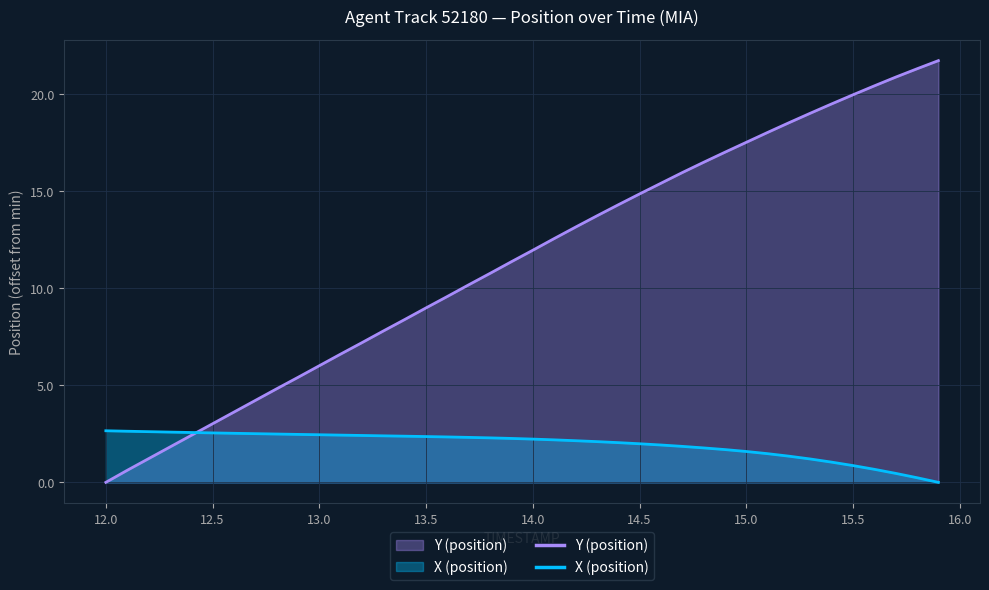

The value of Y (position) at 12.8 is 7.2. True or false?

False